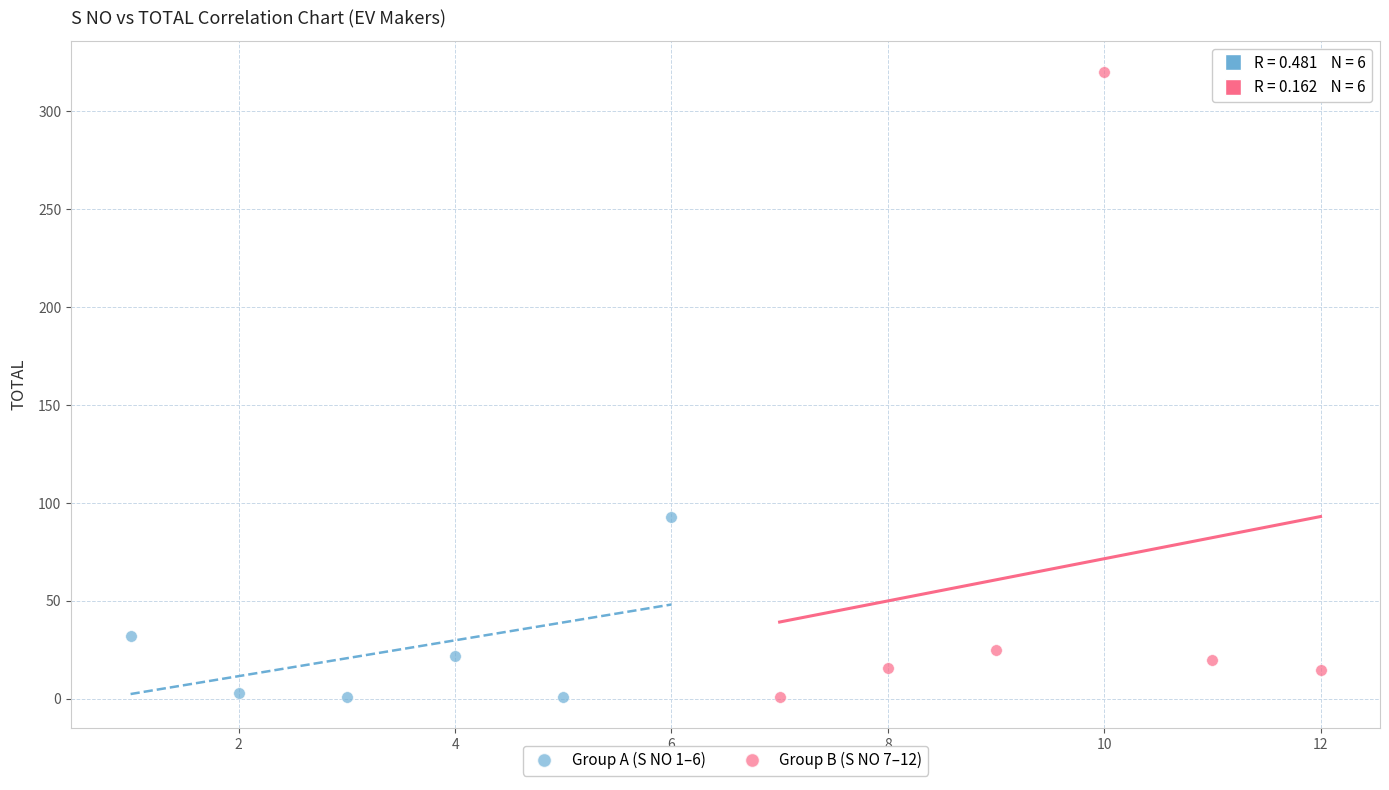

Which series has the widest spread of Y values?

Group B (S NO 7–12)